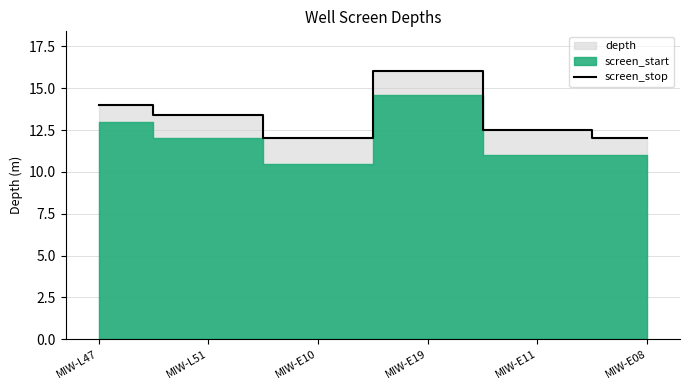

Where does the data first go above 13?

MIW-L47